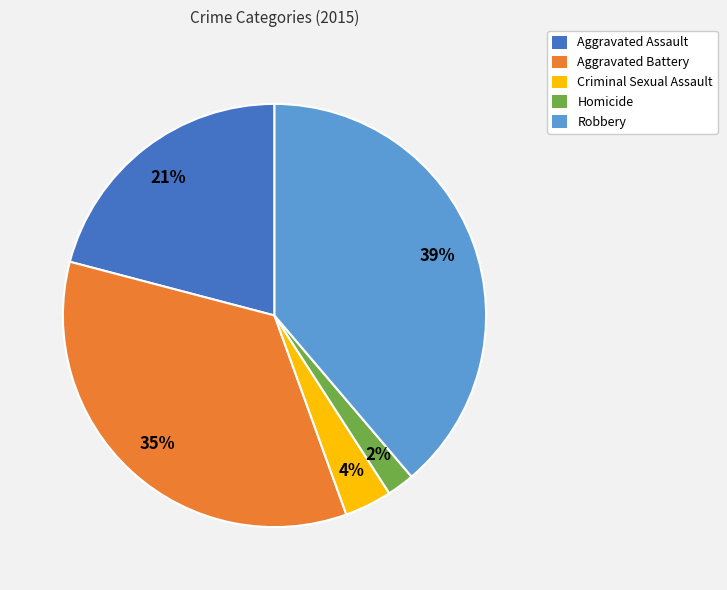

To the nearest percent, what is the difference between the largest and smallest slice percentages?

37%